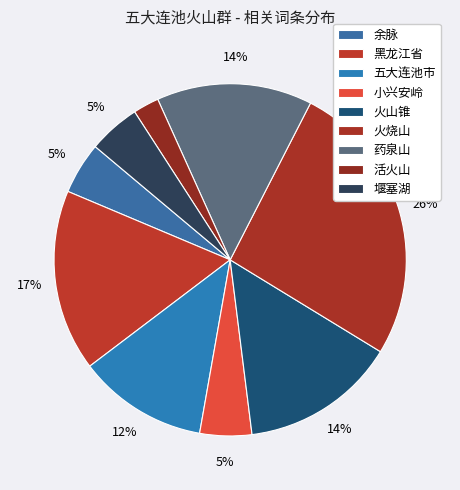

To the nearest percent, what is the combined percentage of 小兴安岭 and 火烧山?

31%